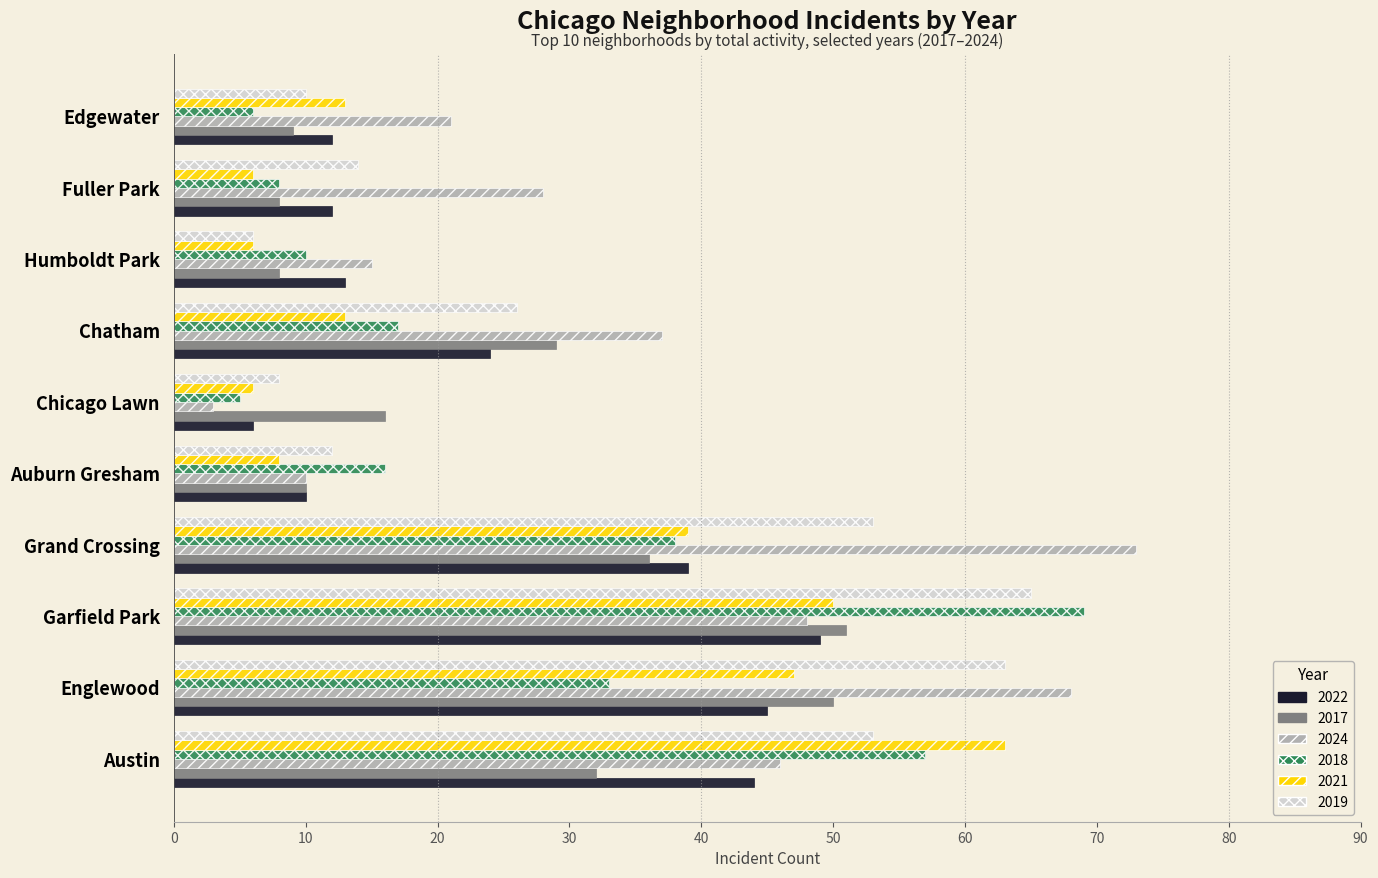

Which series changed the most between Grand Crossing and Edgewater?

2024